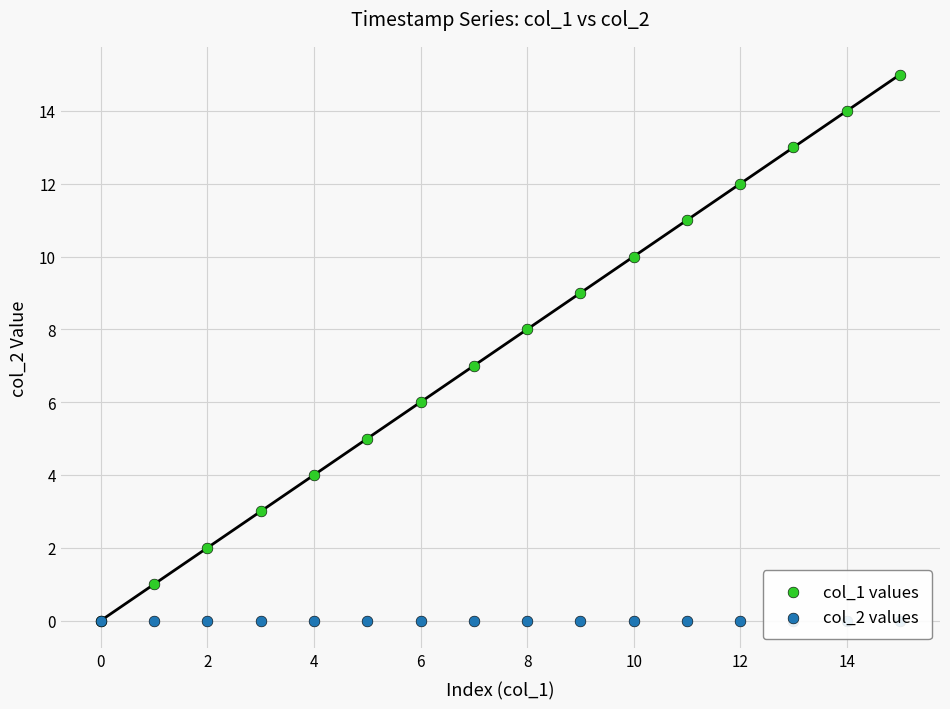

What are all the series names shown in the legend?

col_1 values, col_2 values